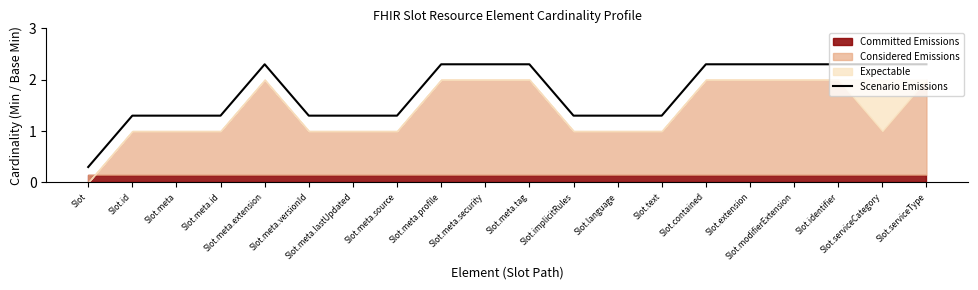

Is it true that the value at Slot is 0.3?

True